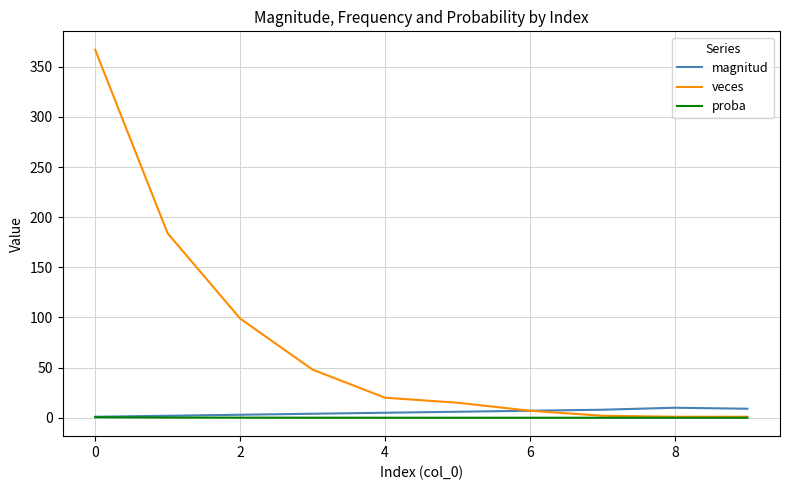

True or false: veces and magnitud cross at least once.

False